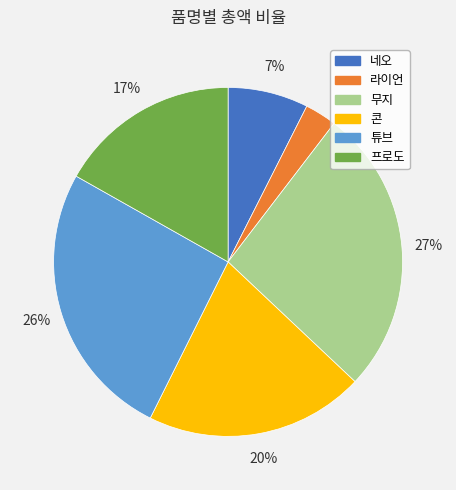

To the nearest percent, what is the difference between the 라이언 and 네오 slice percentages?

4%